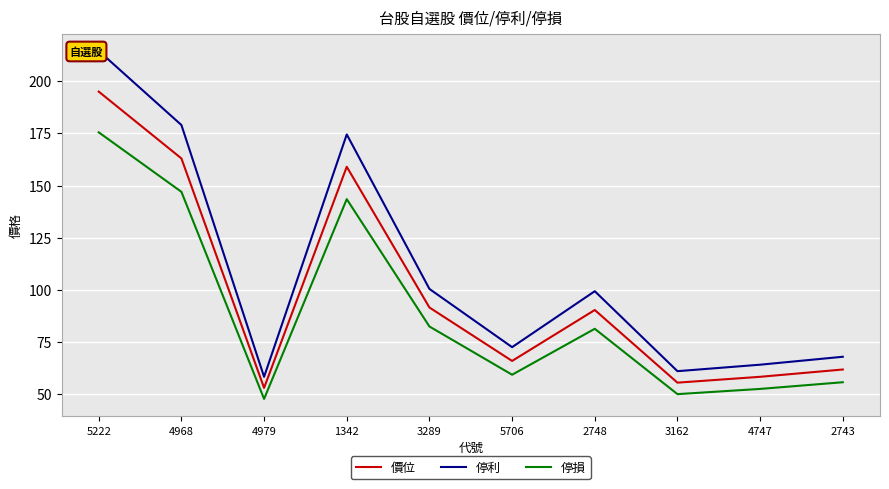

At which label does 價位 reach its peak?

5222